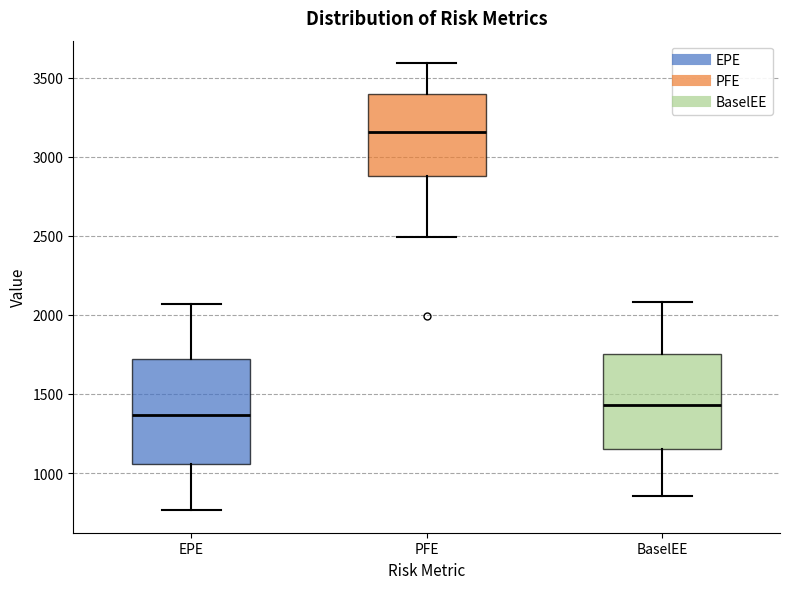

Reading left to right, read every box against the y-axis: the position of its median line, the range the box covers, and the ends of its whiskers. The values are not printed on the chart, so give them approximately, as read against the axis.

EPE: median 1350, box 1050 to 1700, whiskers 750 to 2050
PFE: median 3150, box 2900 to 3400, whiskers 2500 to 3600
BaselEE: median 1450, box 1150 to 1750, whiskers 850 to 2100